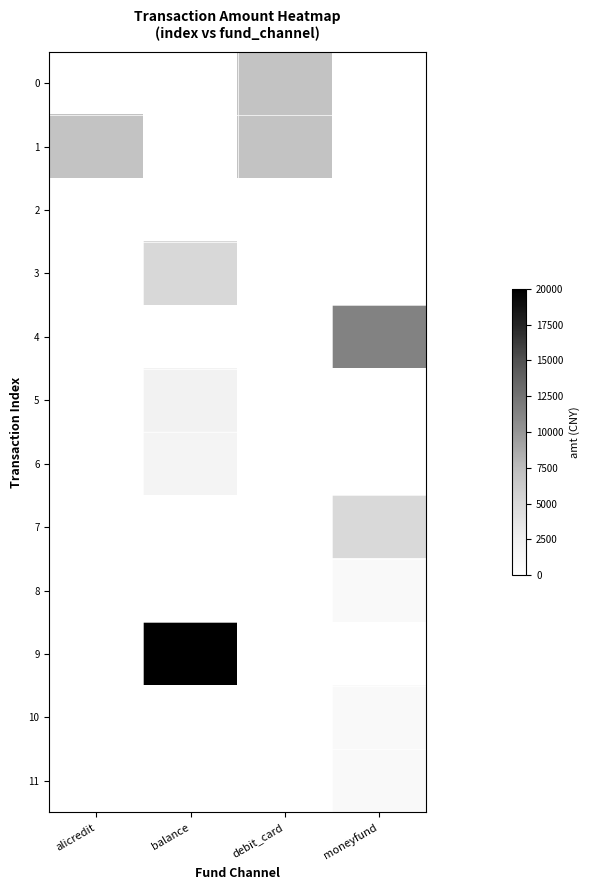

Rank the series by their maximum value, from lowest to highest.

2, 8, 10, 11, 6, 5, 7, 3, 0, 1, 4, 9